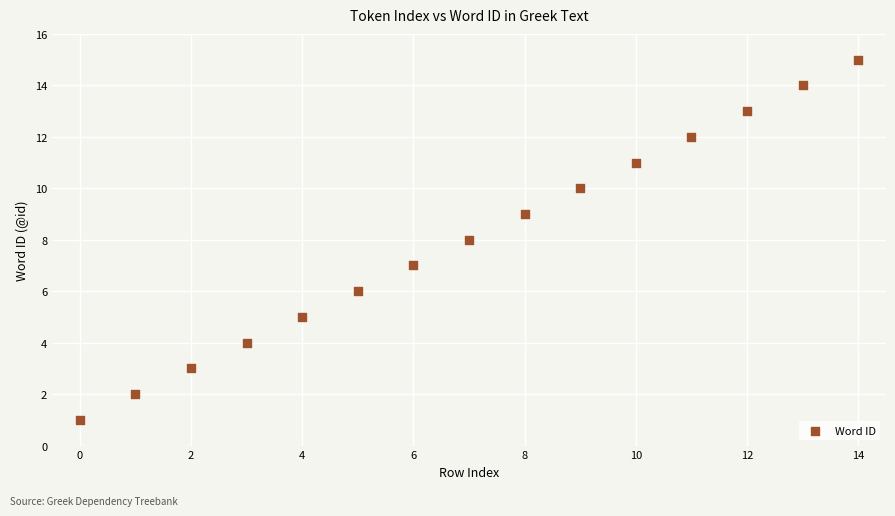

What is the range of Y values (max minus min)?

14